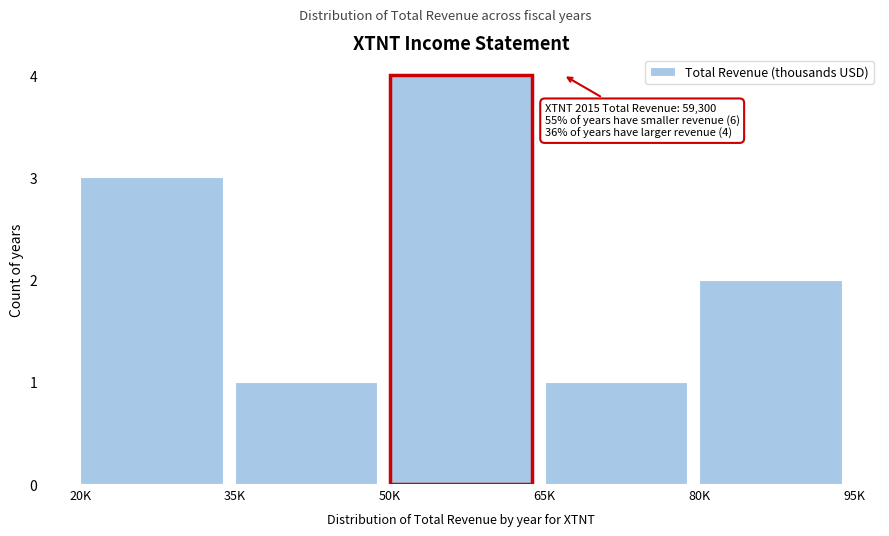

Reading left to right, transcribe all the data shown in this chart.

20K=3	35K=1	50K=4	65K=1	80K=2